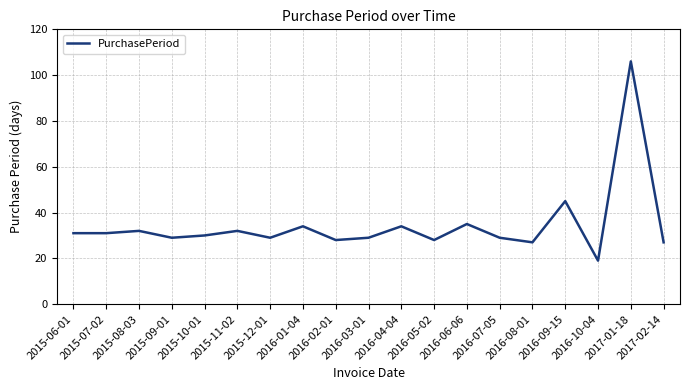

What is the sum of the values at 2016-04-04 and 2015-07-02?

65